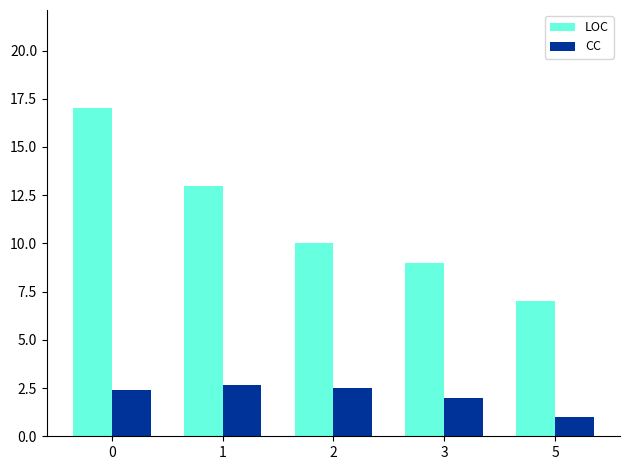

Count the number of categories in the chart.

5